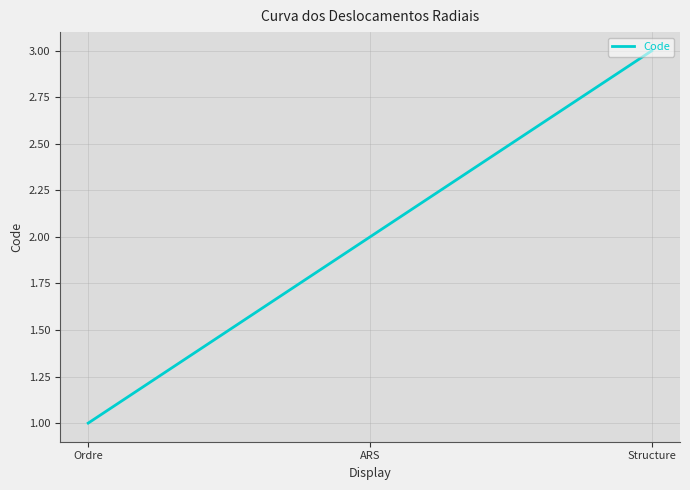

What is the sum of all values?

6